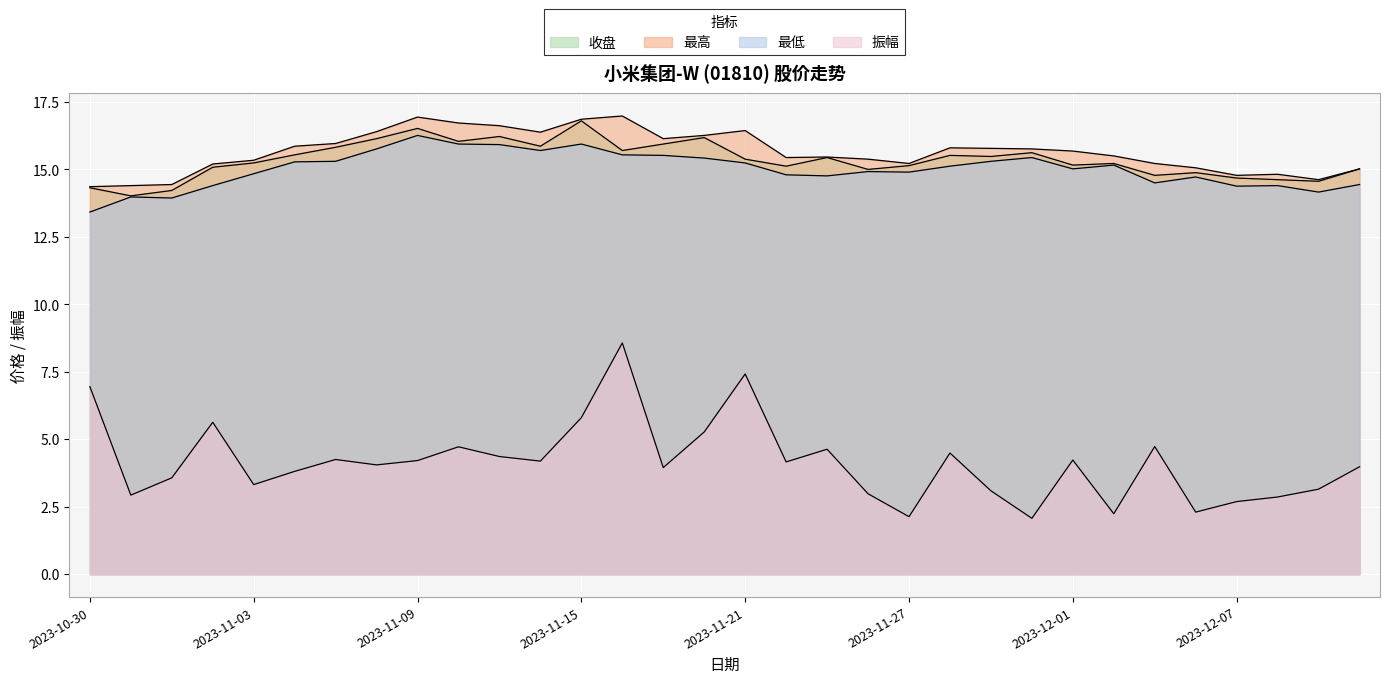

Which category has the lowest value in the 收盘 series?

2023-10-31